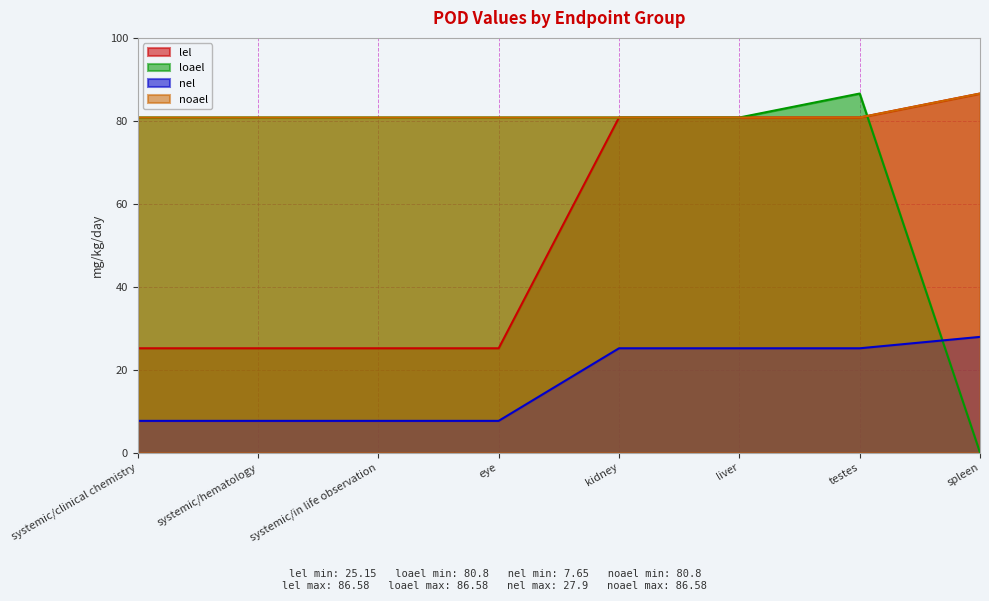

What are all the series names shown in the legend?

lel, loael, nel, noael